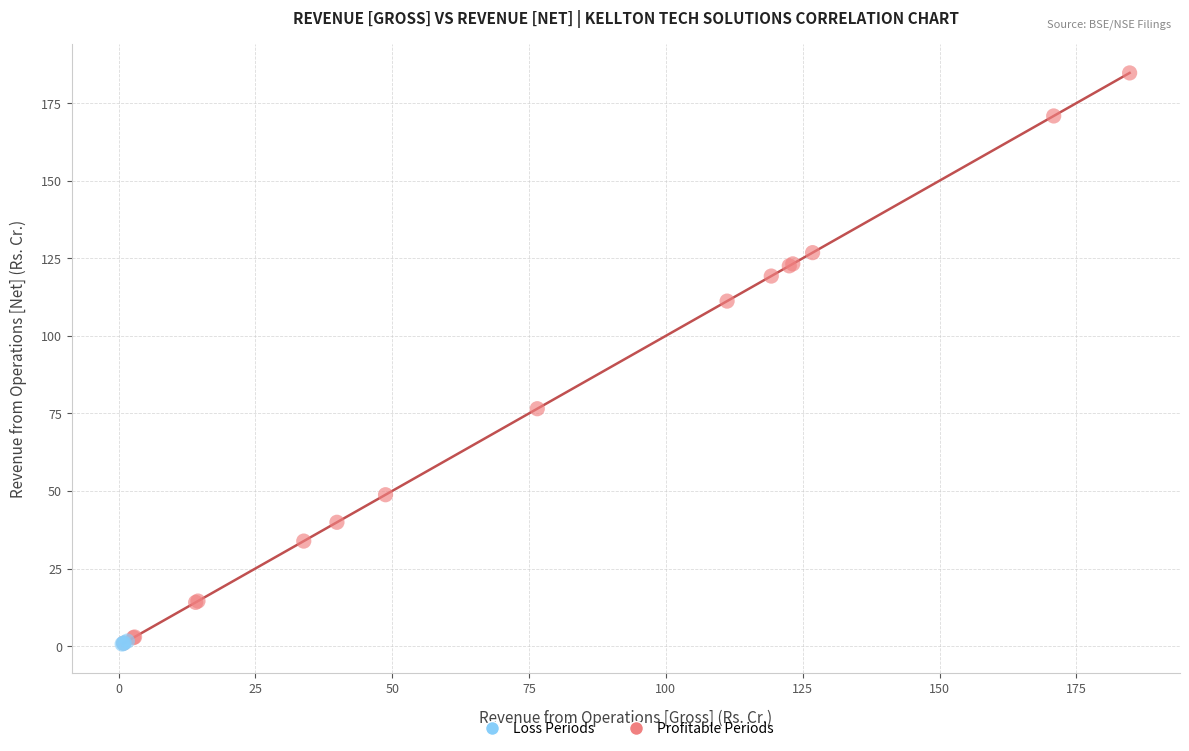

Which series contains the highest Y value?

Profitable Periods